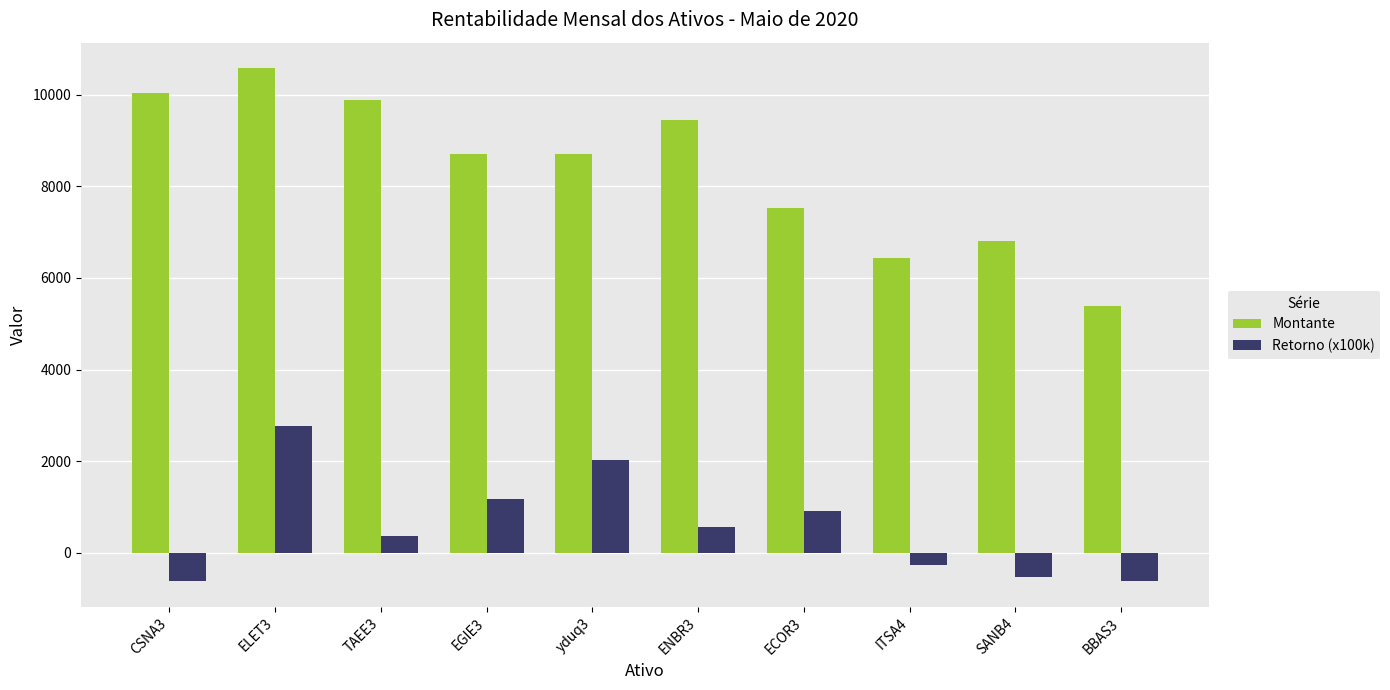

What is the value of the Retorno (x100k) bar at the 6th from the left?

568.8